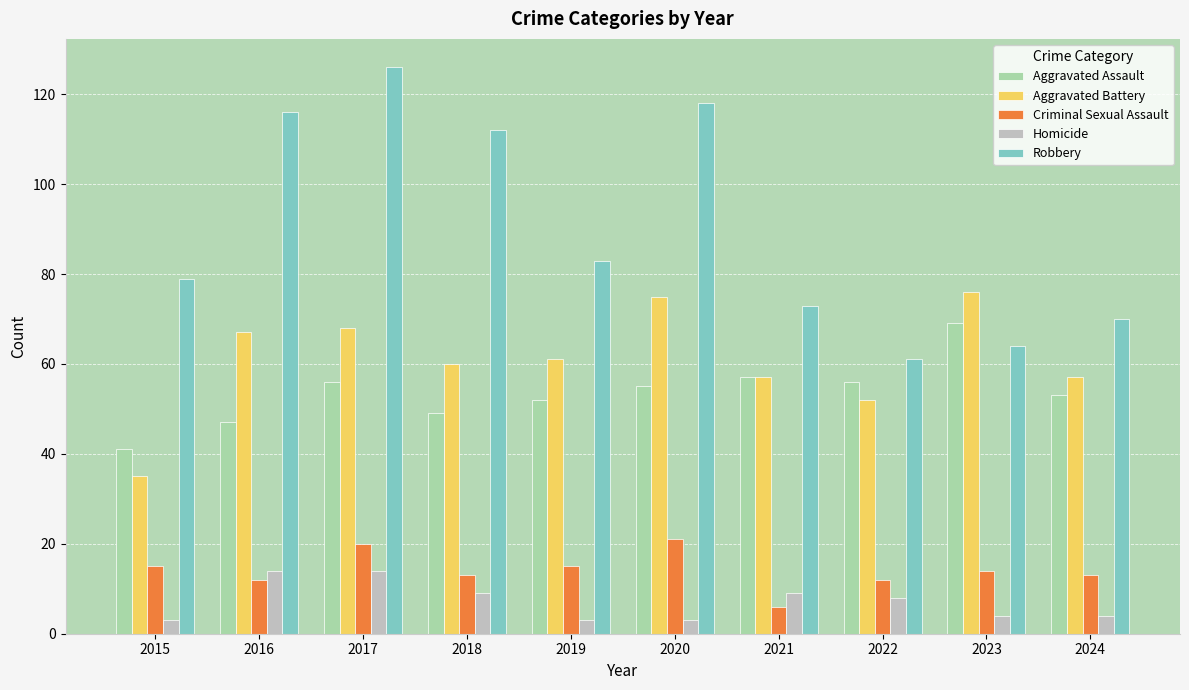

What is the value of the Homicide bar at the 10th from the left?

4